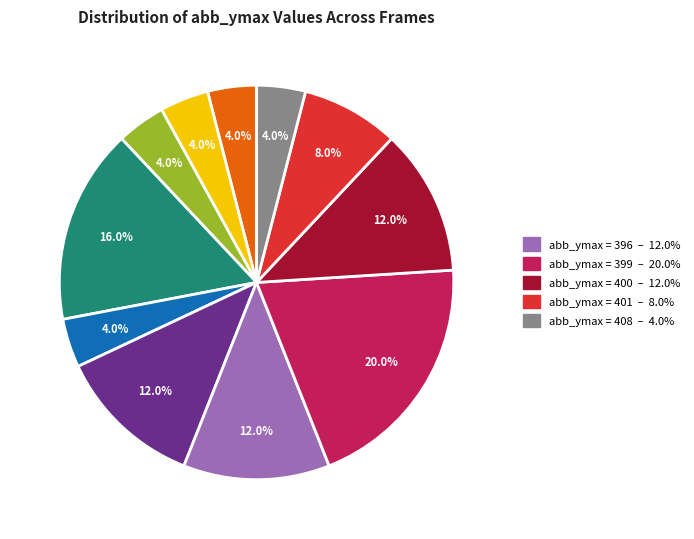

Does any single category account for the majority?

No